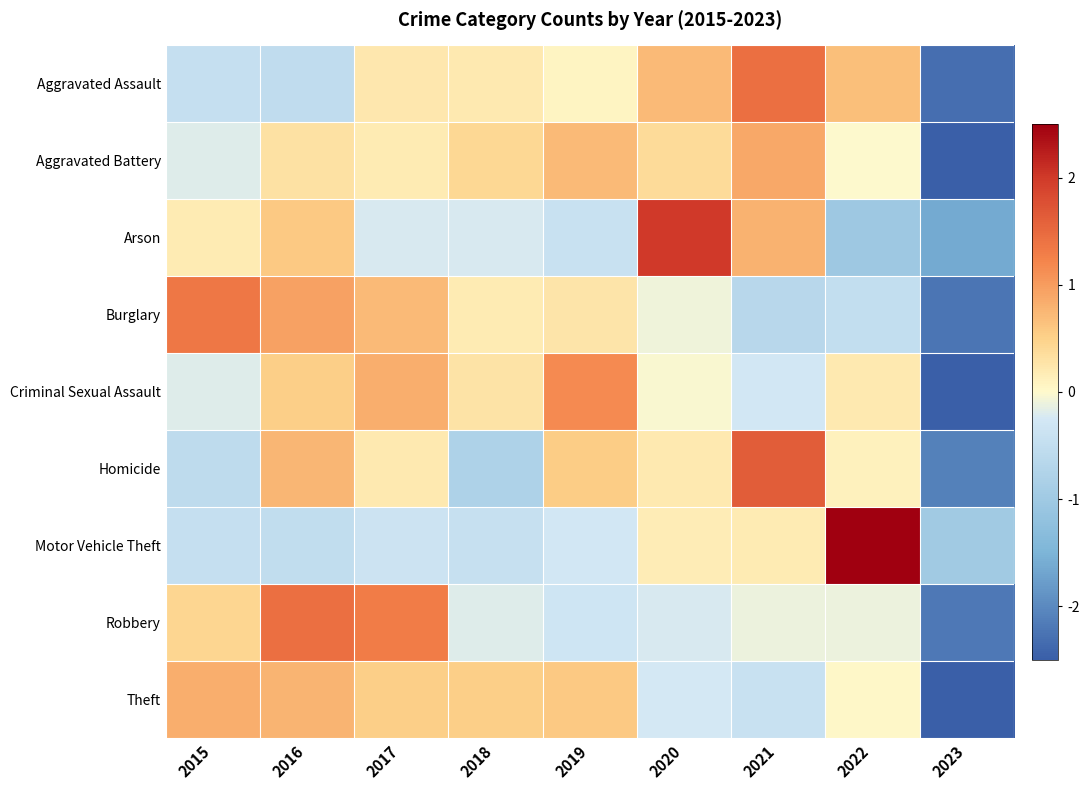

Reading left to right, list all the values displayed in this chart.

Aggravated Assault: 2015=-0.5	2016=-0.5	2017=0.2	2018=0.2	2019=0.1	2020=0.7	2021=1.4	2022=0.7	2023=-2.3
Aggravated Battery: 2015=-0.2	2016=0.3	2017=0.2	2018=0.4	2019=0.7	2020=0.4	2021=0.9	2022=-0.0	2023=-2.7
Arson: 2015=0.2	2016=0.6	2017=-0.2	2018=-0.2	2019=-0.4	2020=2.0	2021=0.8	2022=-1.0	2023=-1.6
Burglary: 2015=1.3	2016=1.0	2017=0.7	2018=0.2	2019=0.3	2020=-0.1	2021=-0.7	2022=-0.5	2023=-2.2
Criminal Sexual Assault: 2015=-0.2	2016=0.5	2017=0.8	2018=0.3	2019=1.2	2020=-0.0	2021=-0.3	2022=0.2	2023=-2.5
Homicide: 2015=-0.6	2016=0.8	2017=0.2	2018=-0.8	2019=0.5	2020=0.2	2021=1.6	2022=0.1	2023=-2.1
Motor Vehicle Theft: 2015=-0.5	2016=-0.5	2017=-0.4	2018=-0.4	2019=-0.3	2020=0.2	2021=0.2	2022=2.7	2023=-1.0
Robbery: 2015=0.4	2016=1.4	2017=1.3	2018=-0.2	2019=-0.3	2020=-0.2	2021=-0.1	2022=-0.1	2023=-2.2
Theft: 2015=0.8	2016=0.8	2017=0.5	2018=0.5	2019=0.6	2020=-0.3	2021=-0.4	2022=0.0	2023=-2.6